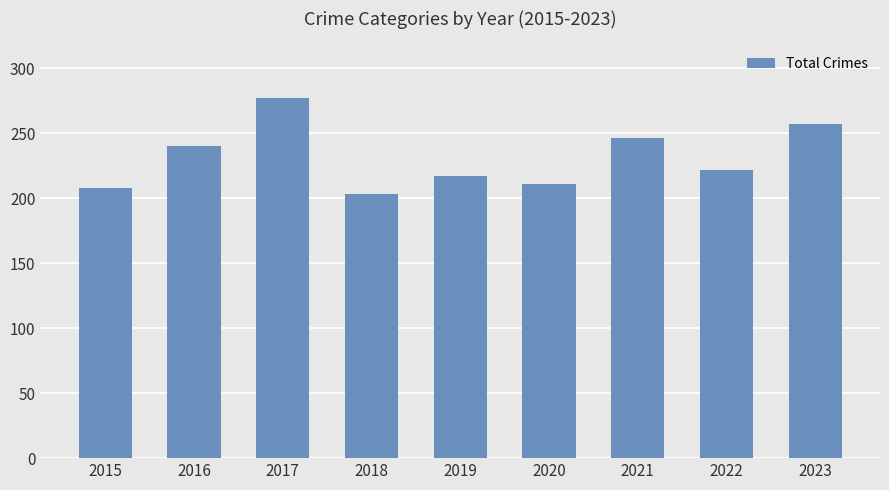

Rank the categories by value from highest to lowest.

2017, 2023, 2021, 2016, 2022, 2019, 2020, 2015, 2018